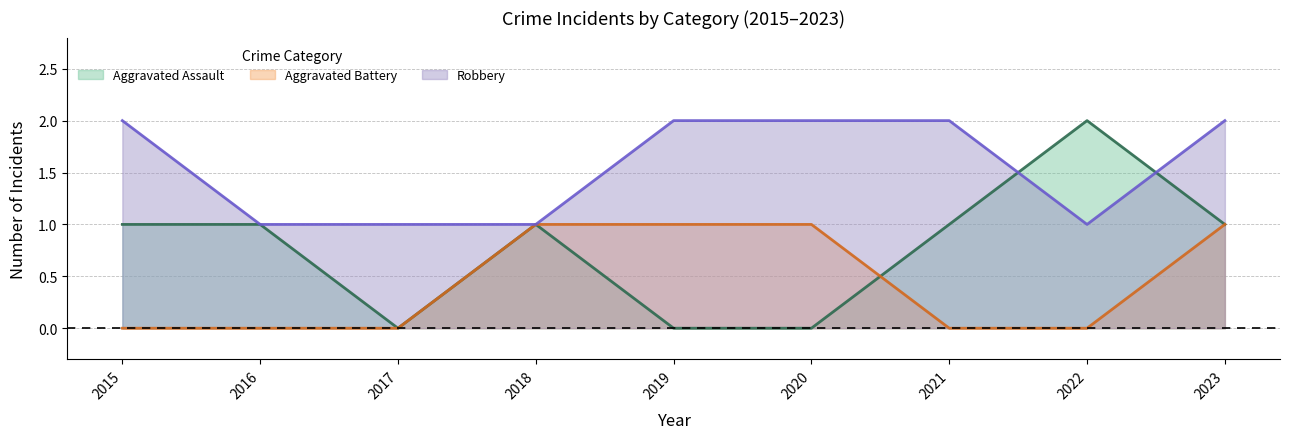

Between 2017 and 2020, which series saw the biggest shift?

Aggravated Battery